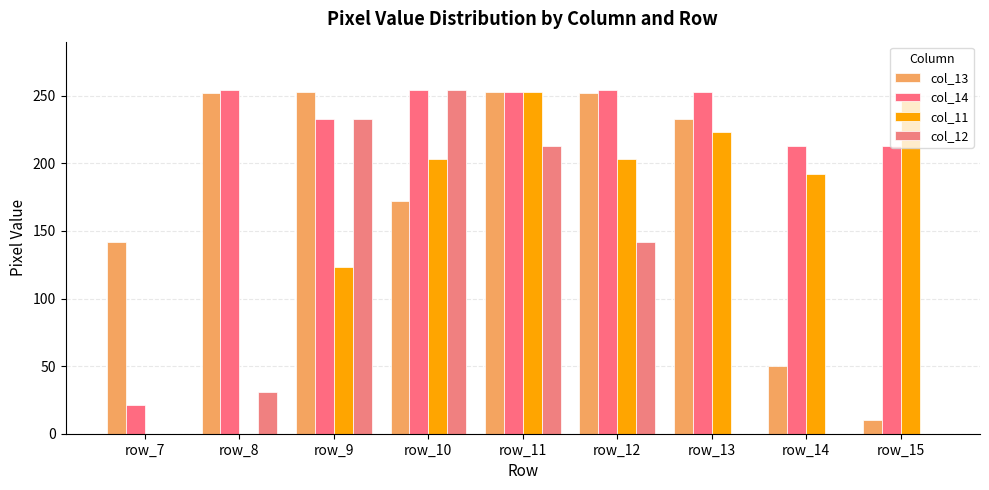

The value of col_12 at row_7 is 107. True or false?

False